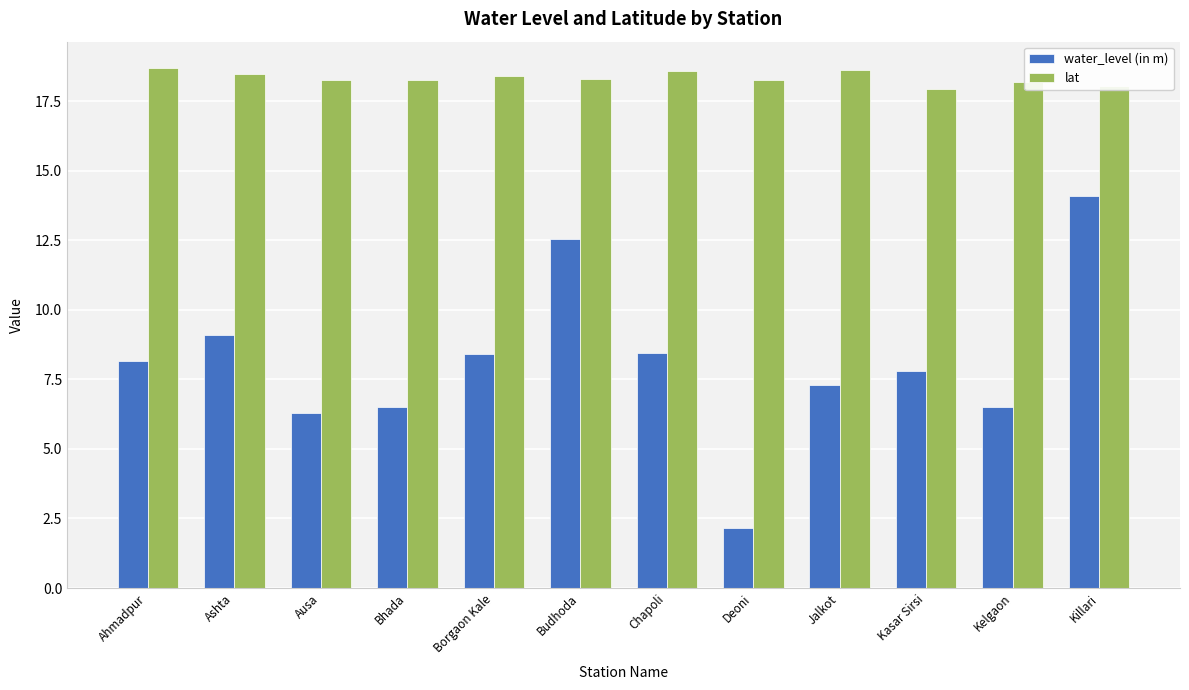

What is the sum of the lat values at Chapoli and Jalkot?

37.2